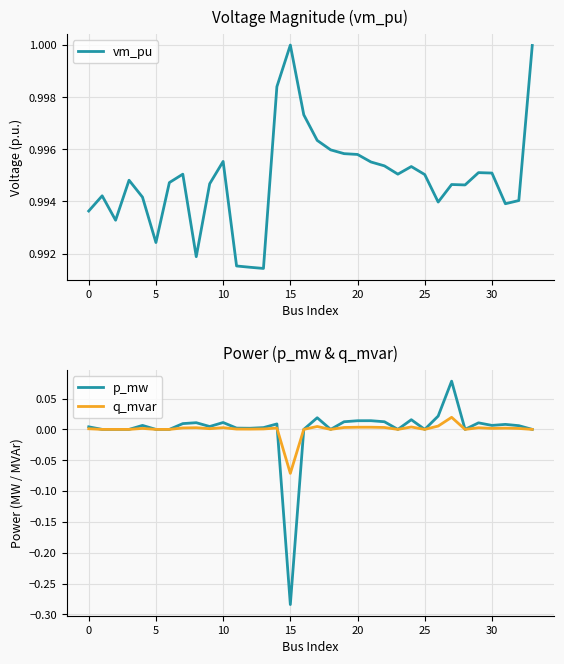

Between 31 and 14, which is larger?

14